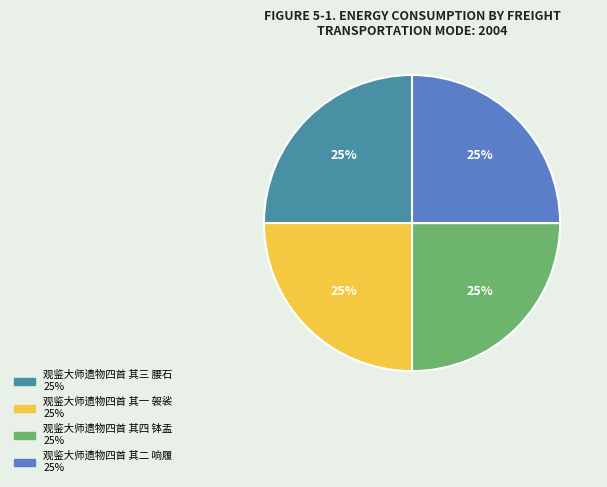

The 观鉴大师遗物四首 其二 响履 slice represents 25% of the pie. True or false?

True